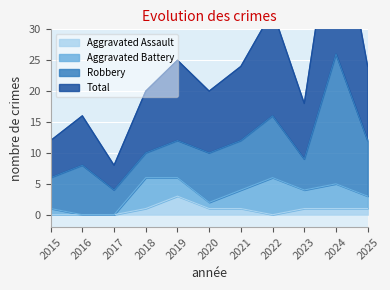

What is the maximum value for Aggravated Assault?

3